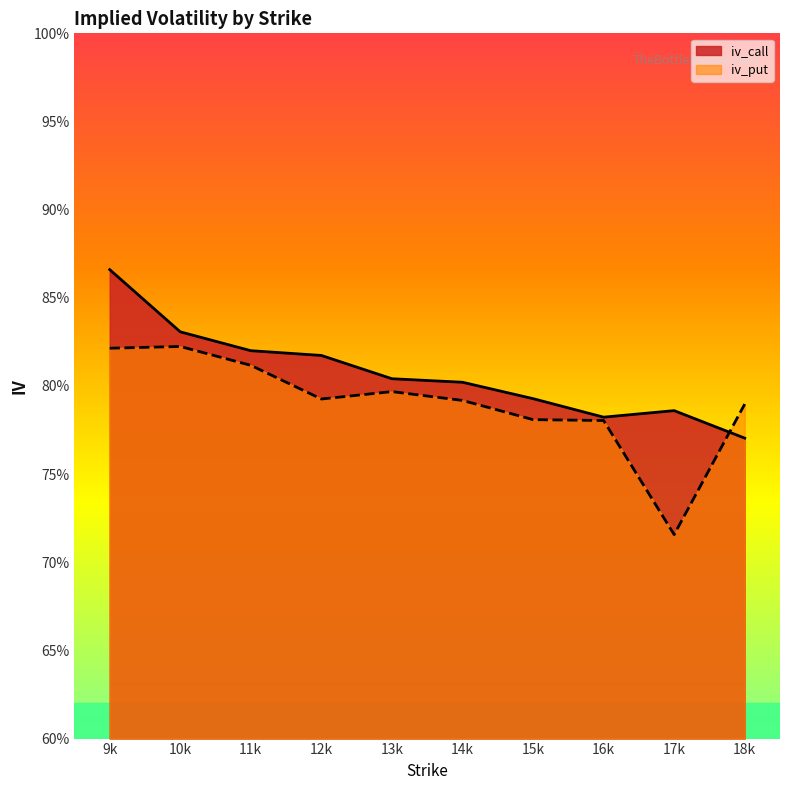

What is the minimum value shown in the chart?

0.7